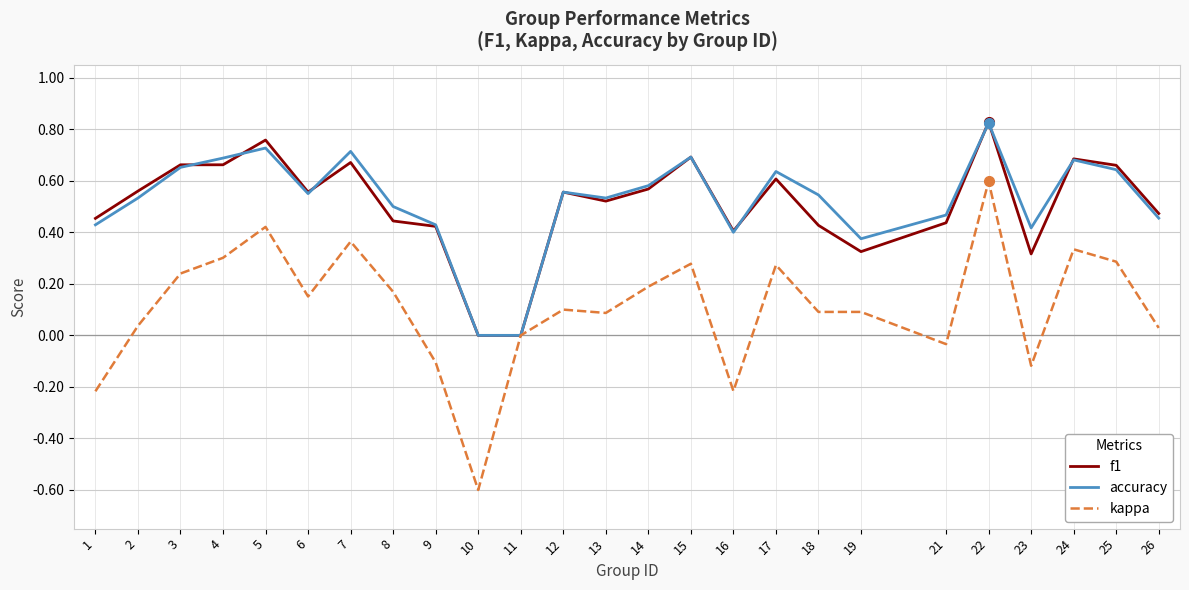

At which category is the sum across all series the highest?

22